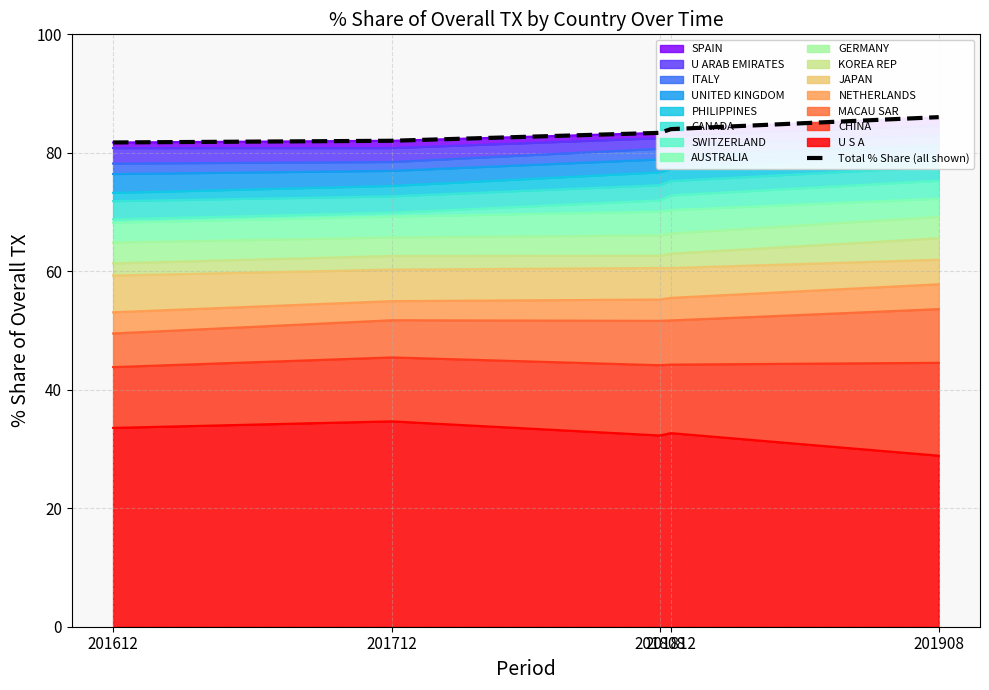

Reading left to right, what are all the values shown in this chart?

201612=81.7	201712=82.0	201808=83.4	201812=84.0	201908=86.0